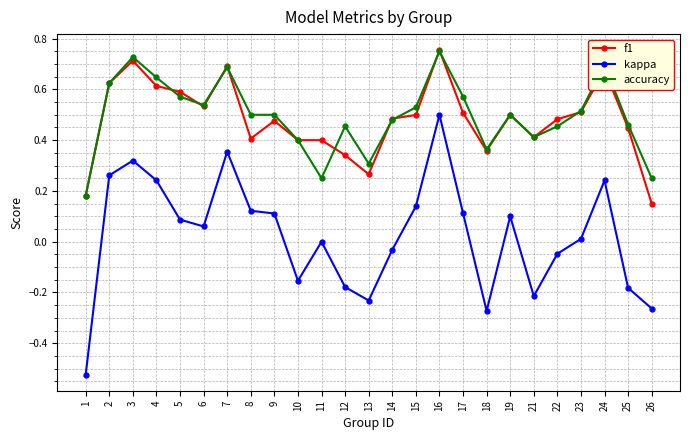

Is it true that f1 equals 0.9 at 22?

False